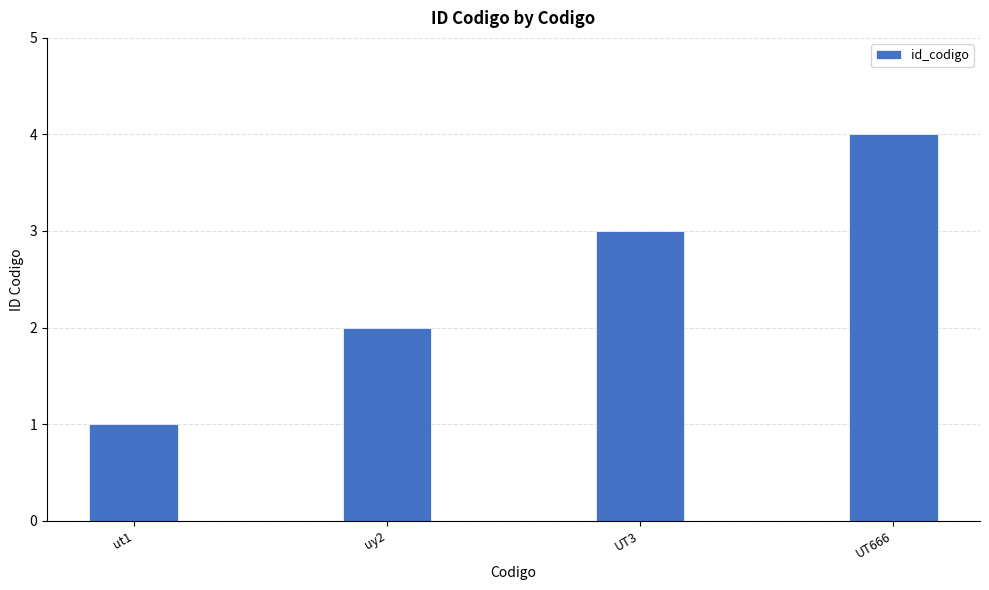

What is the label of the 1st bar from the right?

UT666